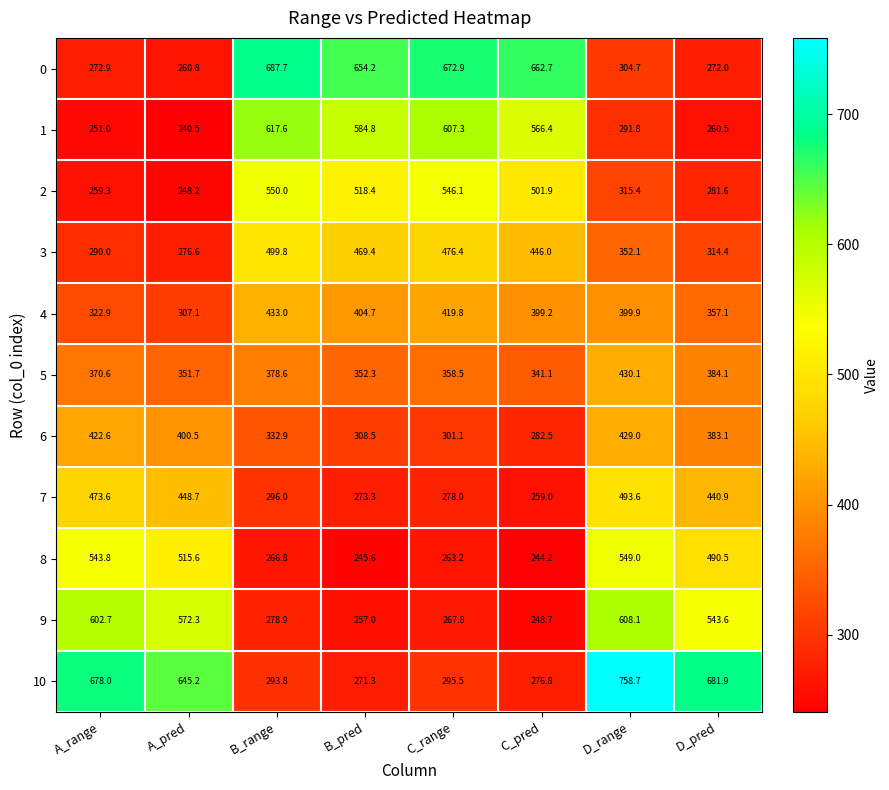

At which label is 5 closest to 385?

D_pred